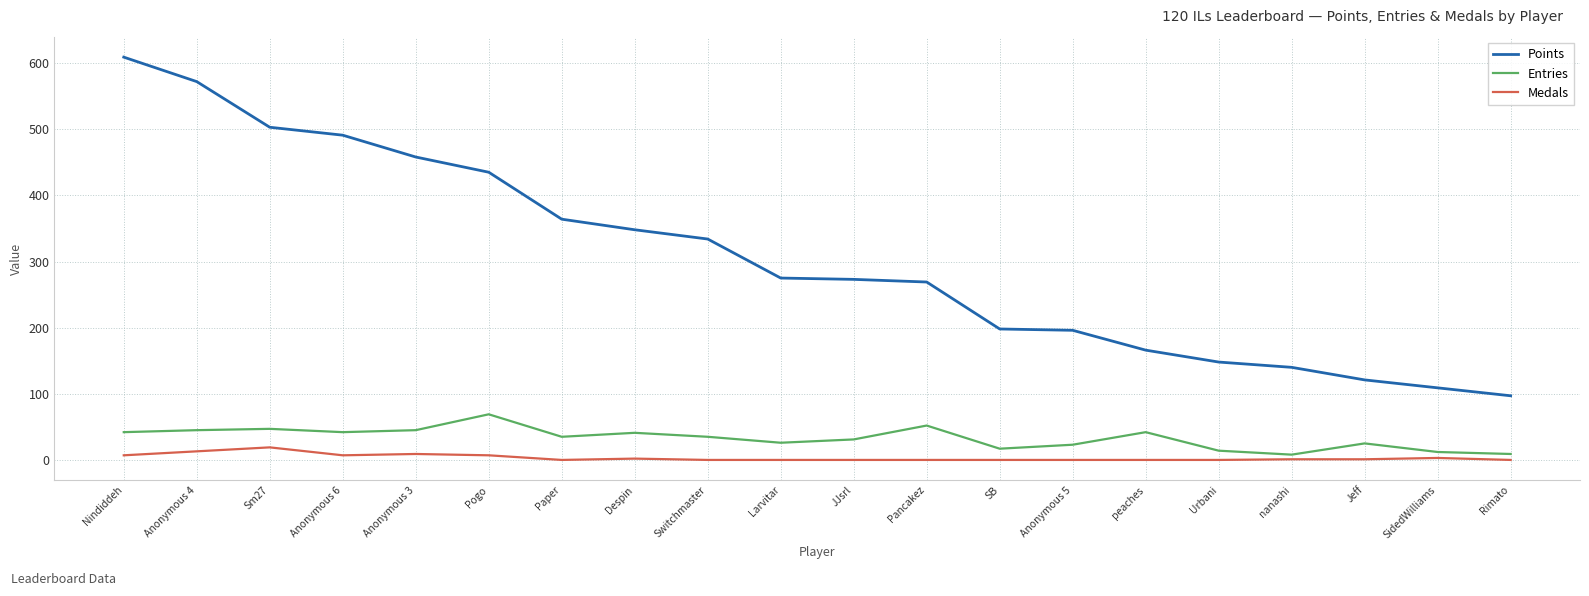

The value of Medals at Anonymous 3 is 9. True or false?

True